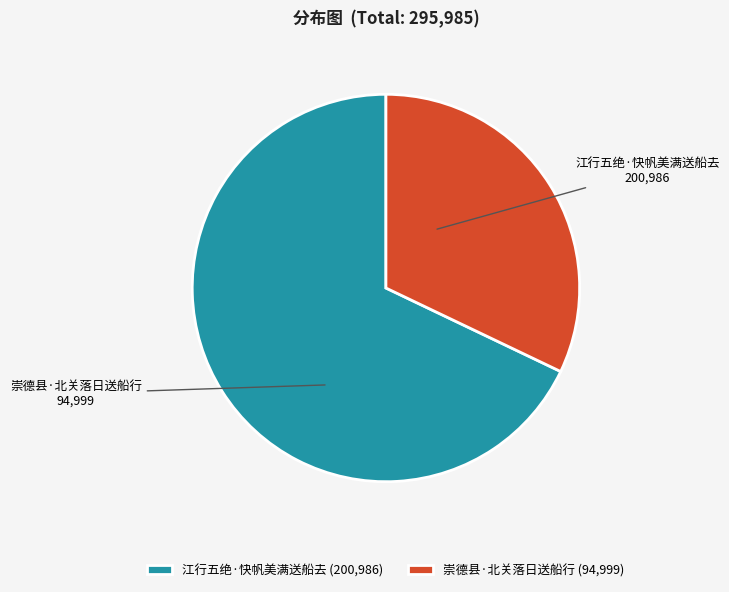

Which slice represents more than half of the pie?

江行五绝·快帆美满送船去